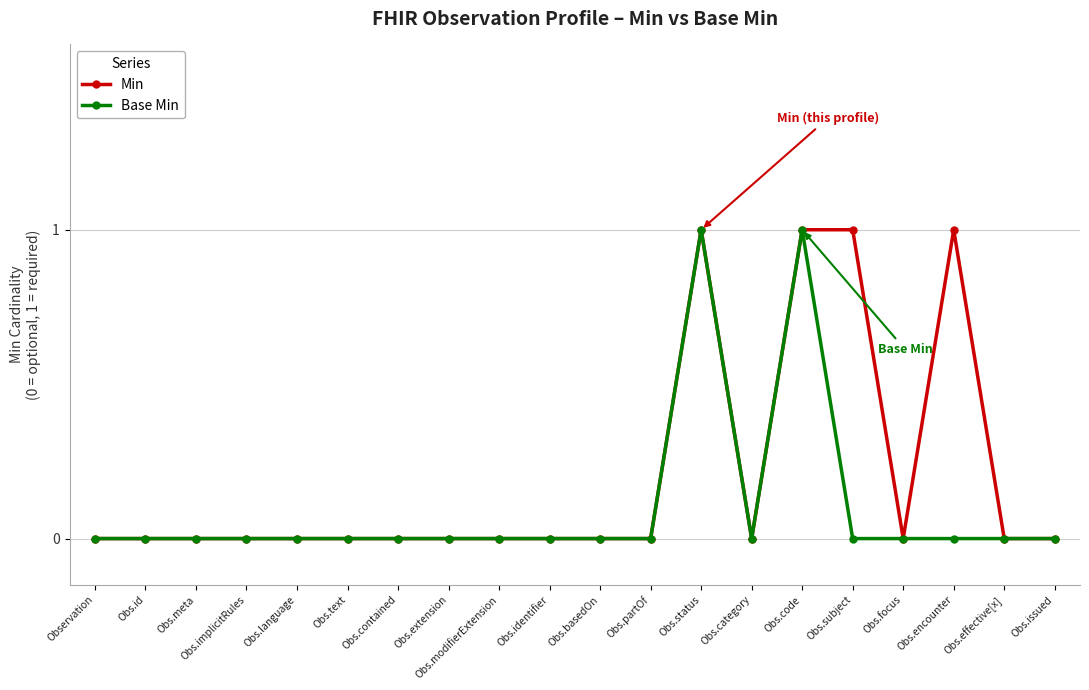

The value of Base Min at Obs.subject is 1. True or false?

False